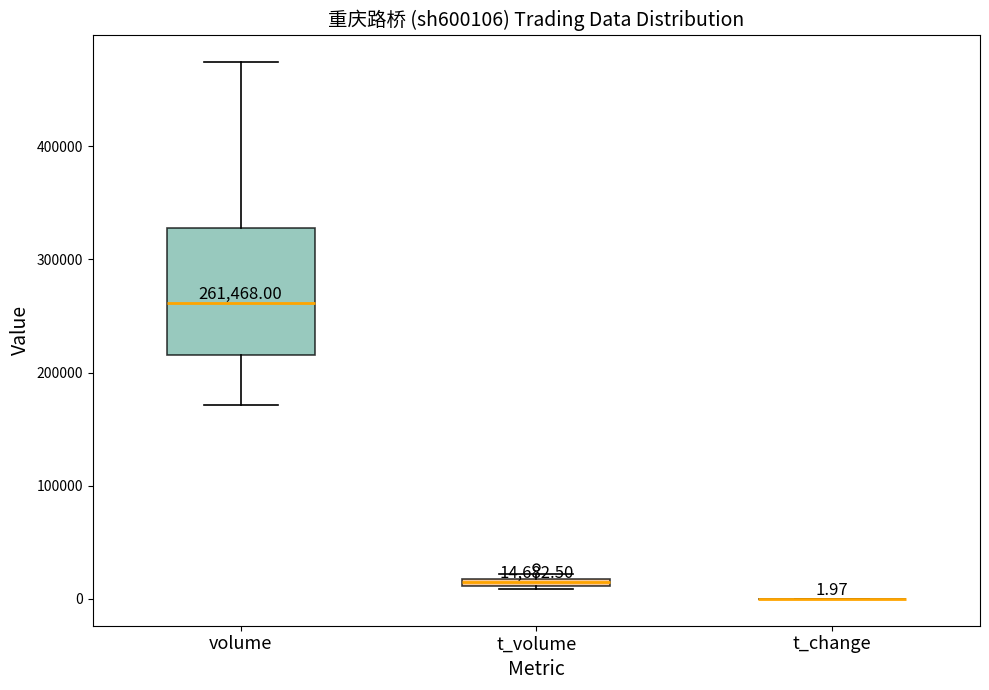

Which box is the tallest, from its lower edge to its upper edge?

volume